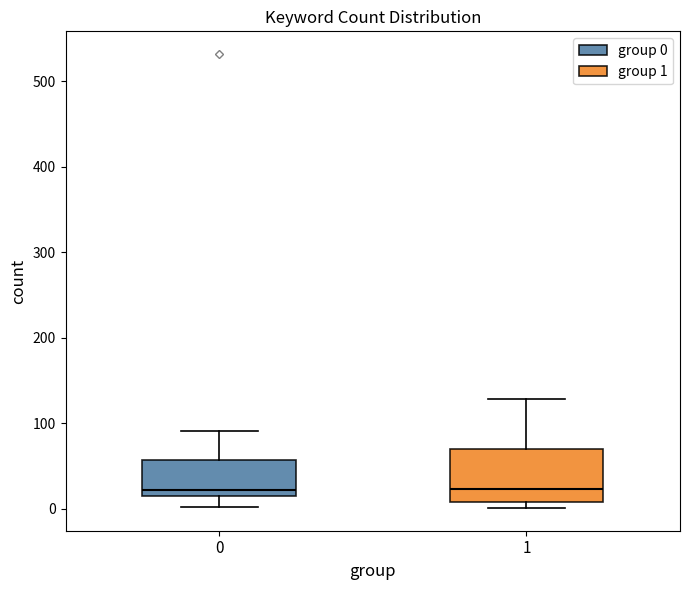

Reading left to right, transcribe this box plot: for each box, give where its median line is, the range the box spans, and where its two whiskers end, as read against the y-axis. The values are not printed on the chart, so give them approximately, as read against the axis.

0: median 20 (just above the box's lower edge), box 20 to 60, whiskers 0 to 90
1: median 20, box 10 to 70, whiskers 0 to 130